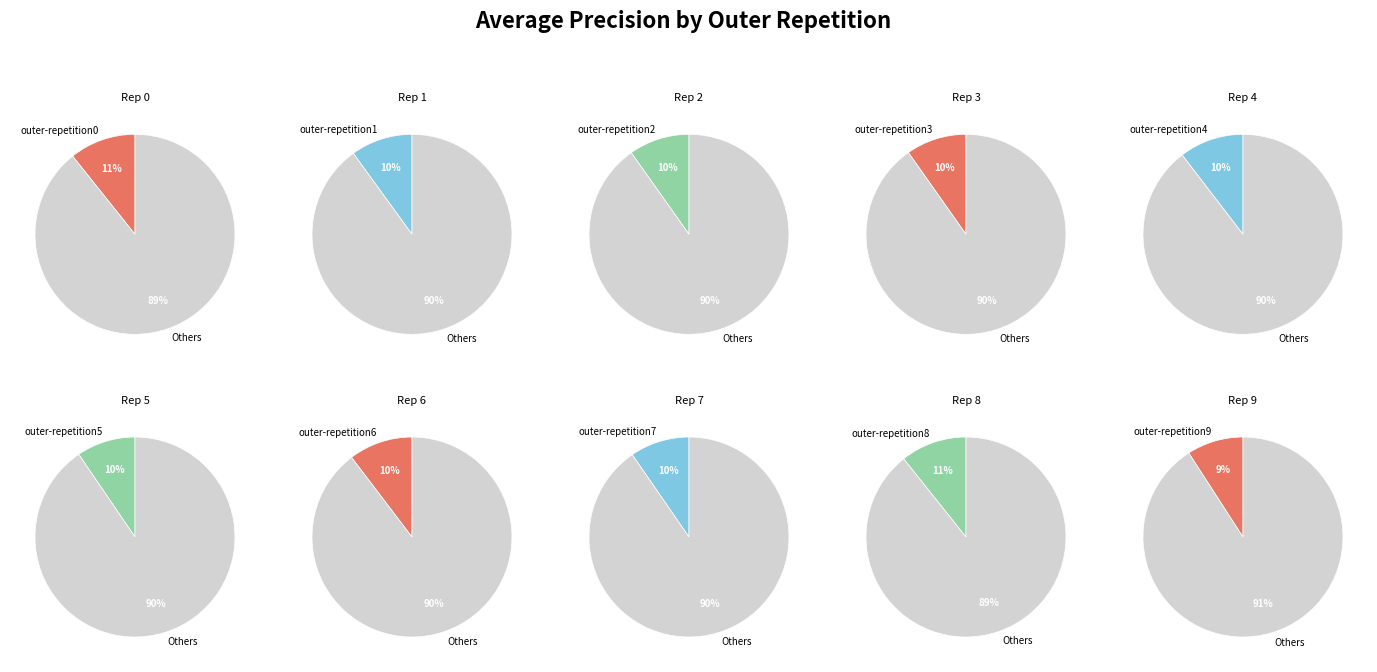

True or false: outer-repetition8 accounts for 11% of the total.

True